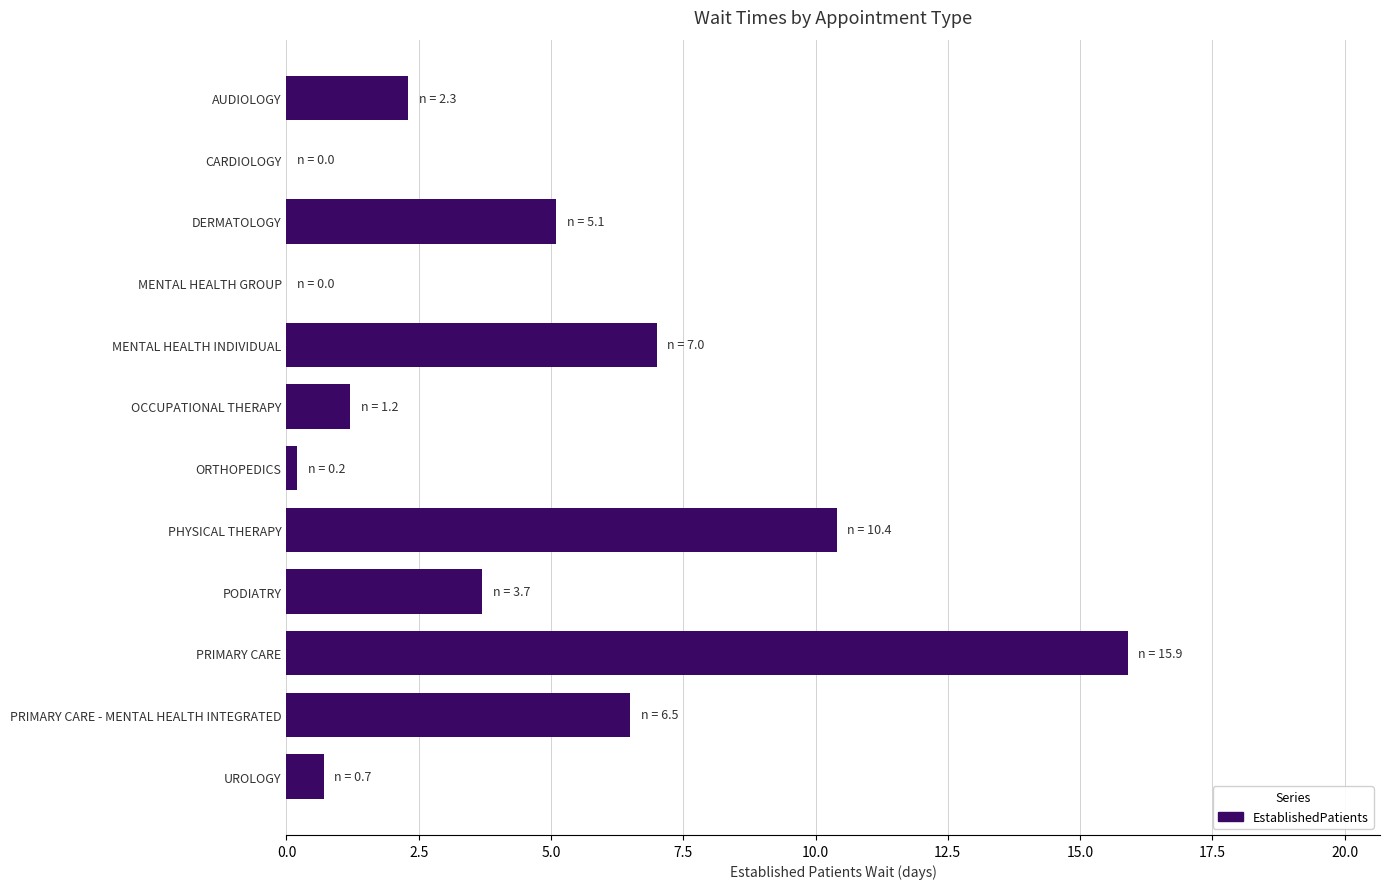

Reading top to bottom, what are all the values shown in this chart?

AUDIOLOGY=2.3	CARDIOLOGY=0.0	DERMATOLOGY=5.1	MENTAL HEALTH GROUP=0.0	MENTAL HEALTH INDIVIDUAL=7.0	OCCUPATIONAL THERAPY=1.2	ORTHOPEDICS=0.2	PHYSICAL THERAPY=10.4	PODIATRY=3.7	PRIMARY CARE=15.9	PRIMARY CARE - MENTAL HEALTH INTEGRATED=6.5	UROLOGY=0.7